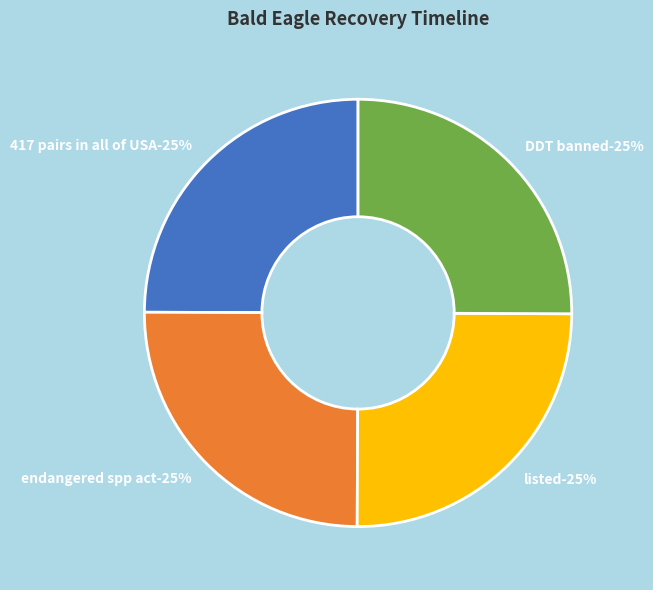

To the nearest percent, what is the combined percentage of listed and 417 pairs in all of USA?

50%